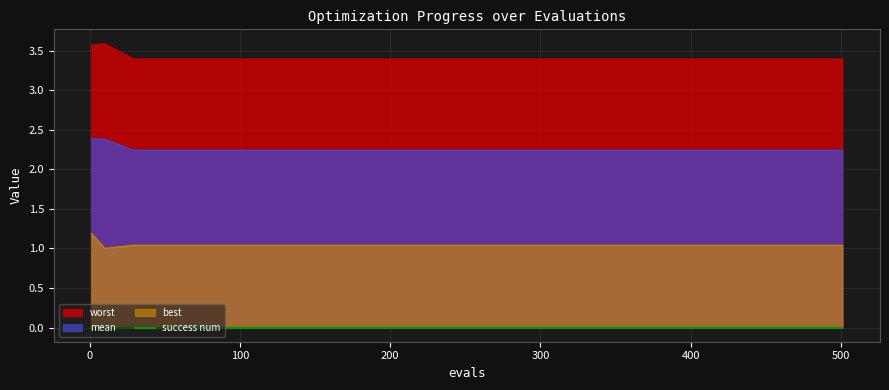

Which series has the largest total across all categories?

worst